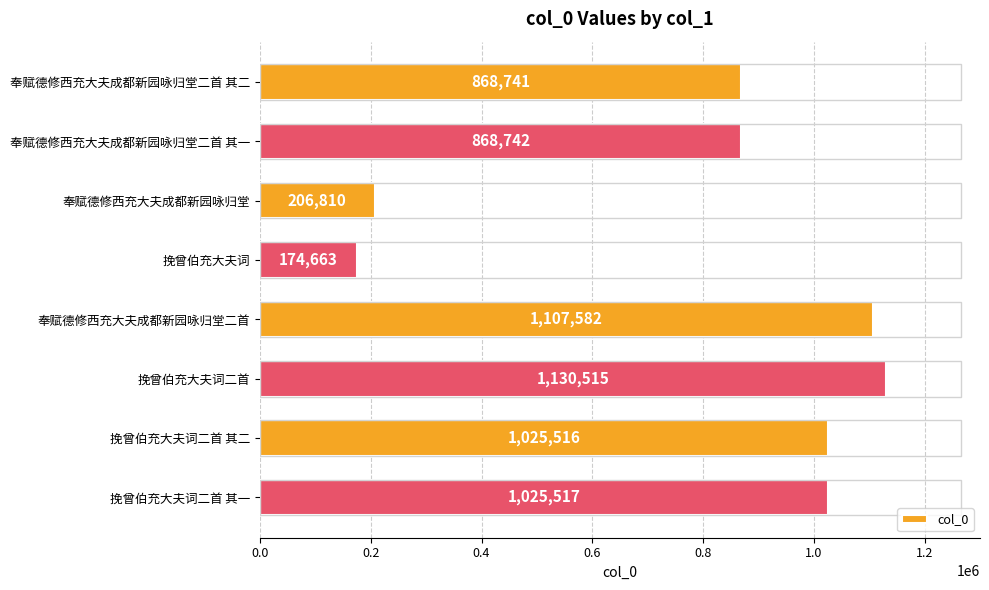

What is the sum of all values?

6408086